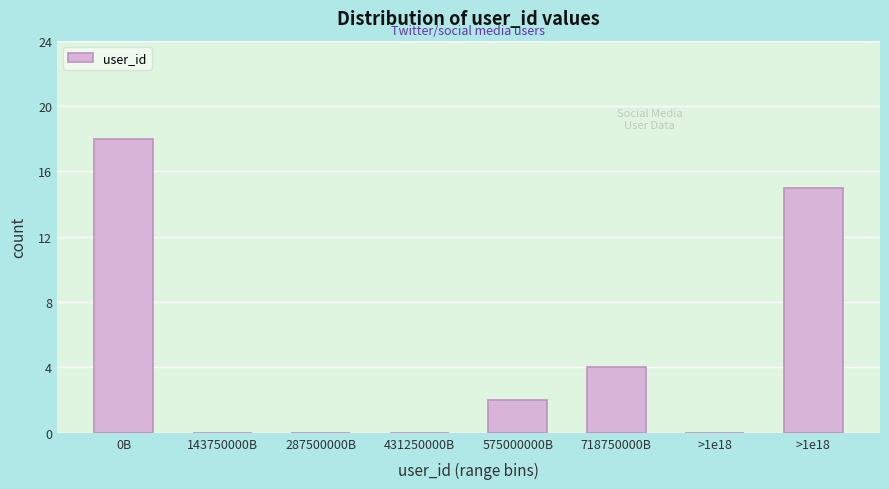

How many distinct data groups are displayed?

1